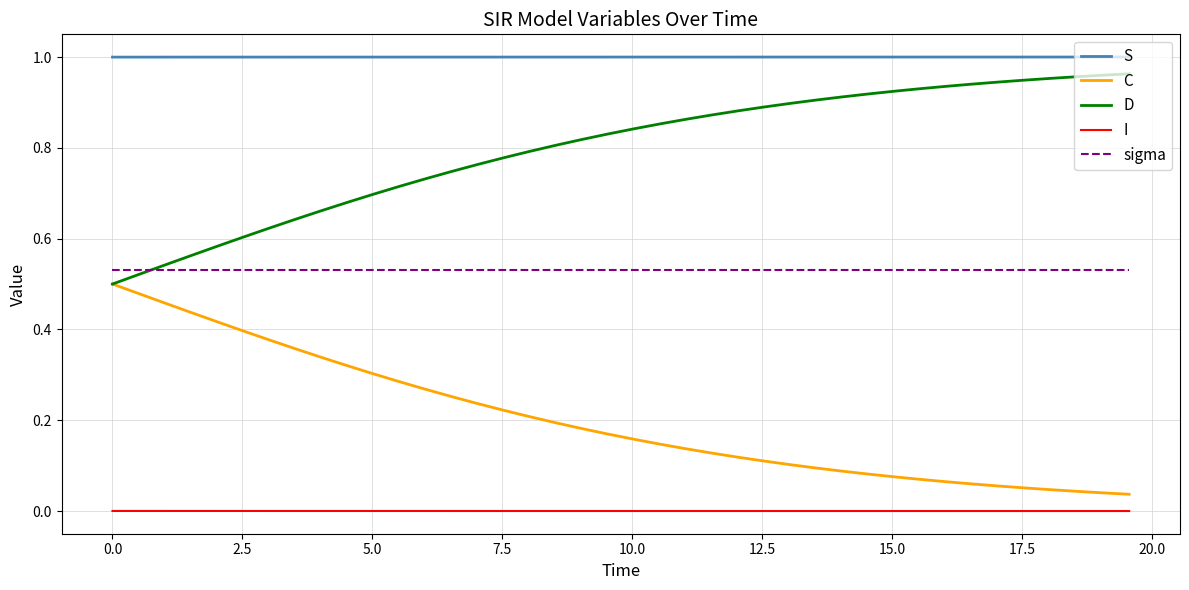

What are all the series names shown in the legend?

S, C, D, I, sigma